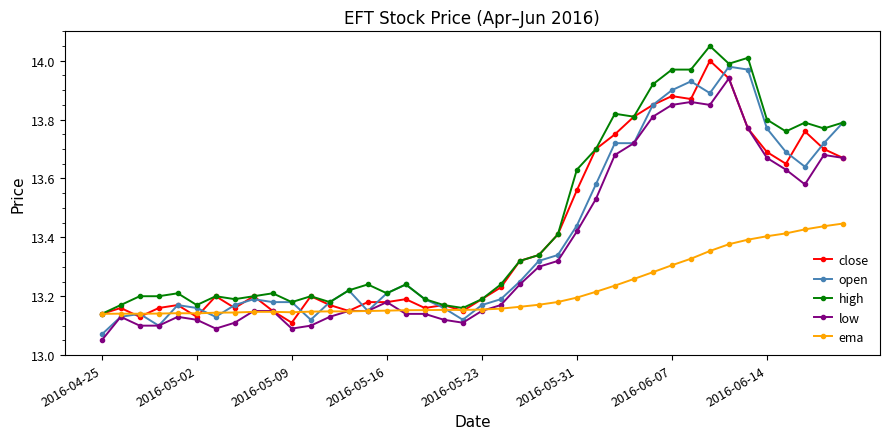

True or false: close has more than 1 points higher than both neighbors.

True